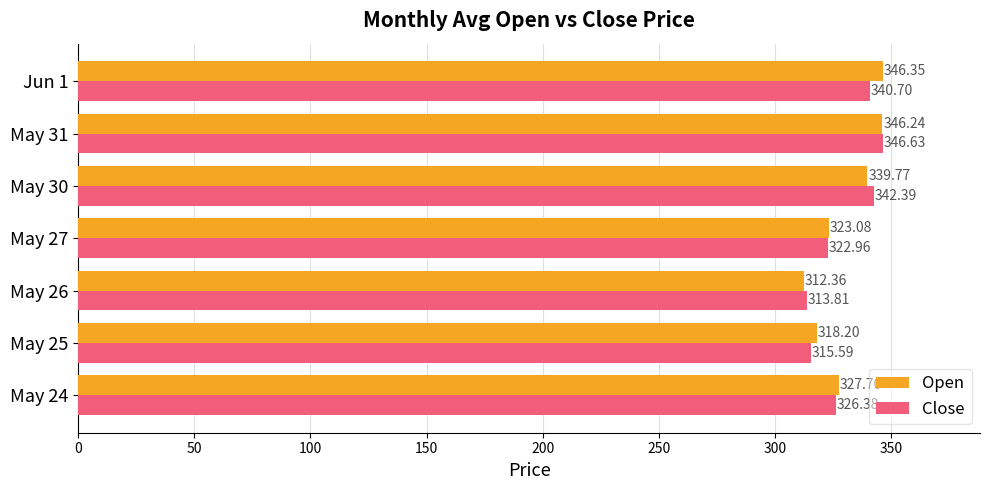

At May 26, list the series in order from largest to smallest.

Close, Open